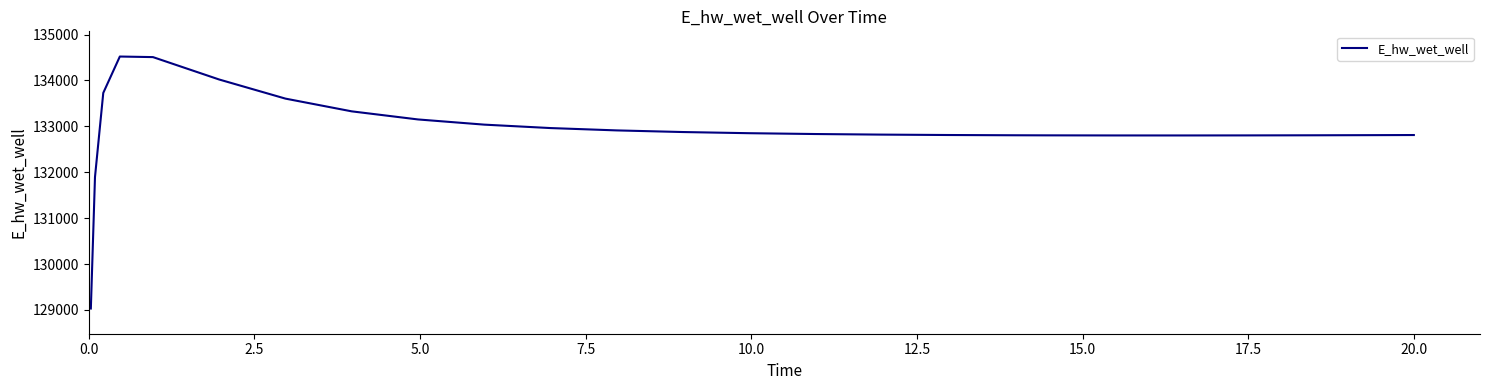

What is the difference between the maximum and minimum values?

5490.0